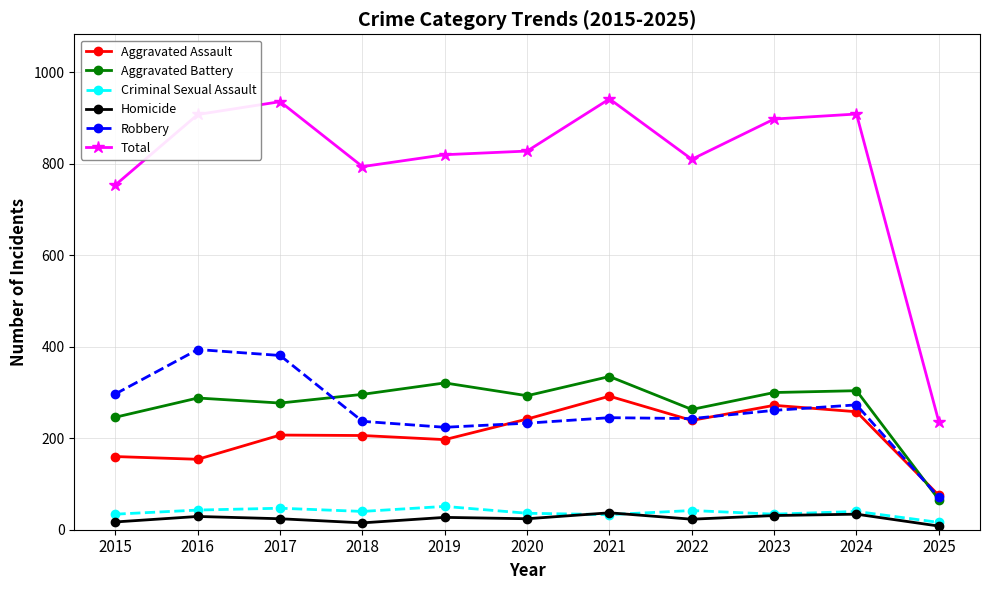

How many lines are shown in the chart?

6